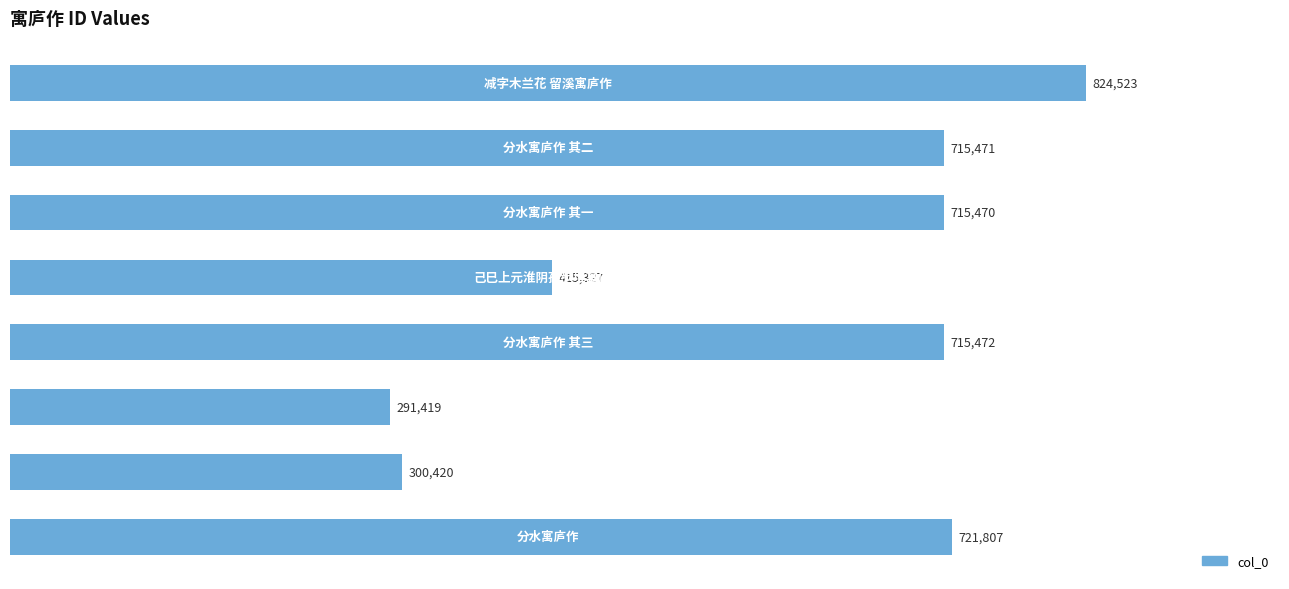

What is the value of the 7th bar from the top?

300420